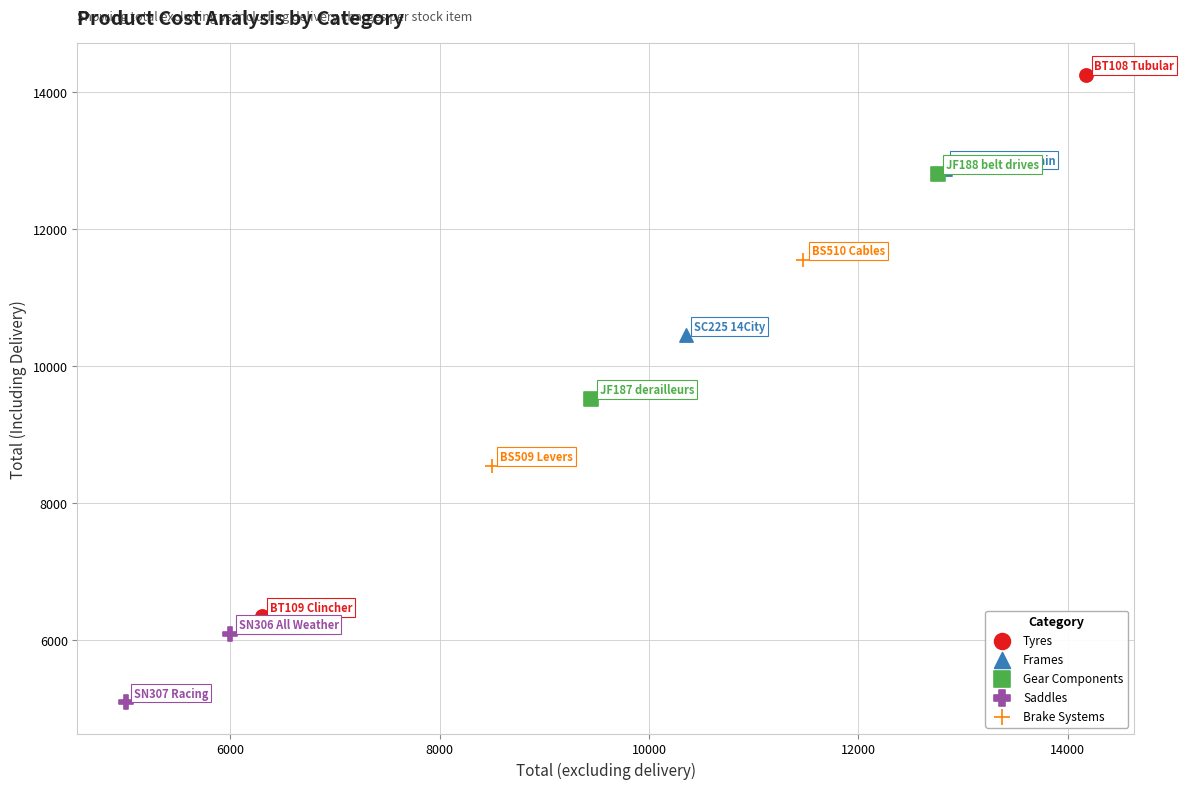

What are all the series names shown in the legend?

Tyres, Frames, Gear Components, Saddles, Brake Systems